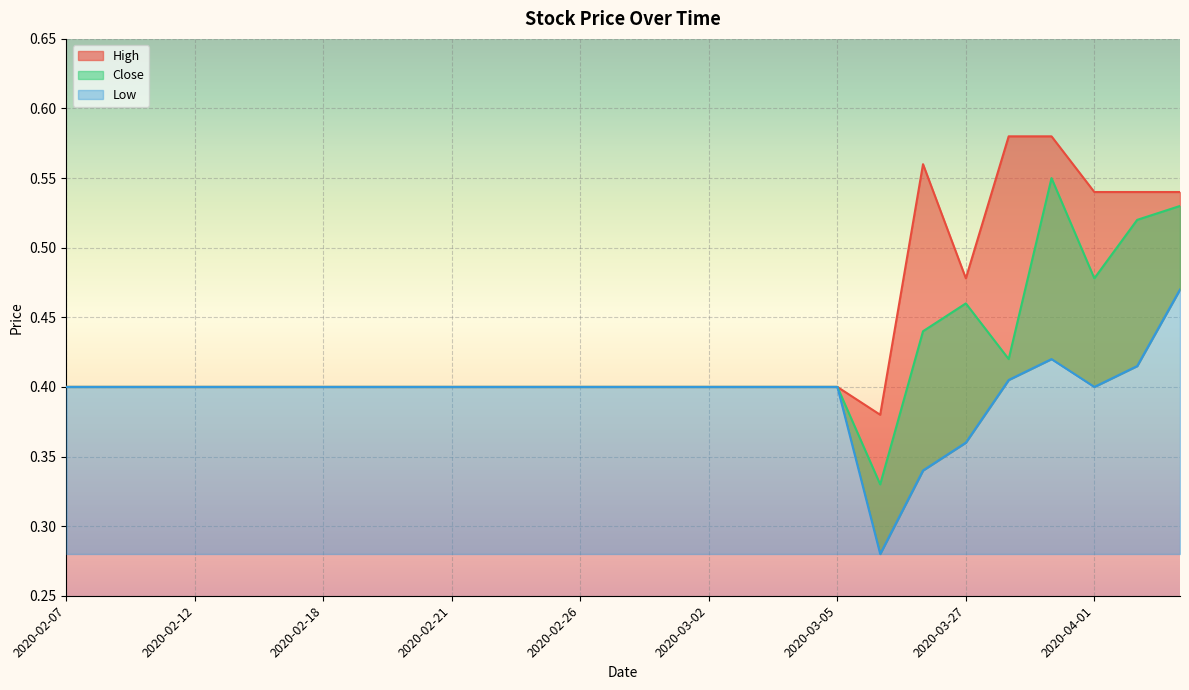

Which category has the lowest value in the Low series?

2020-03-25